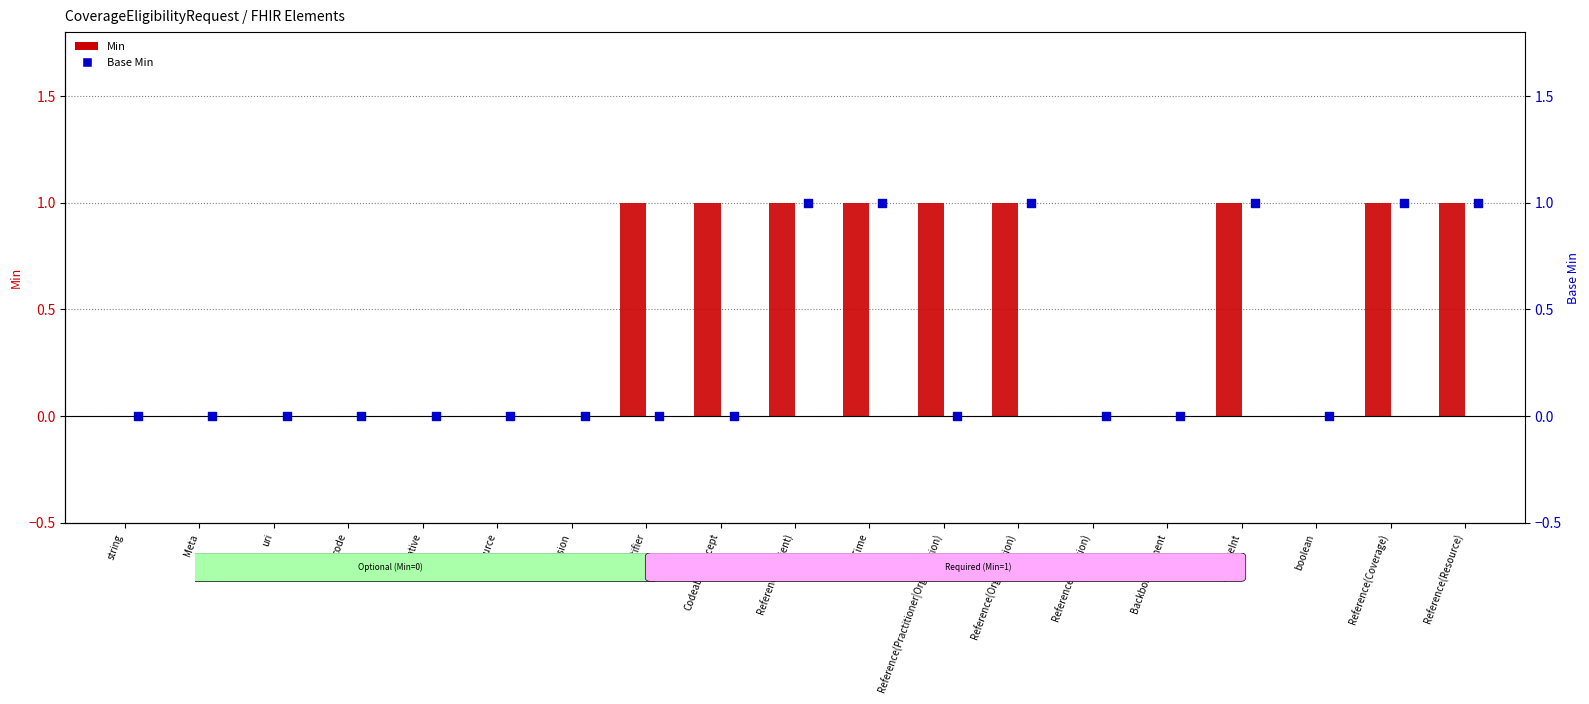

At which category is the sum across all series the highest?

Reference(Patient)